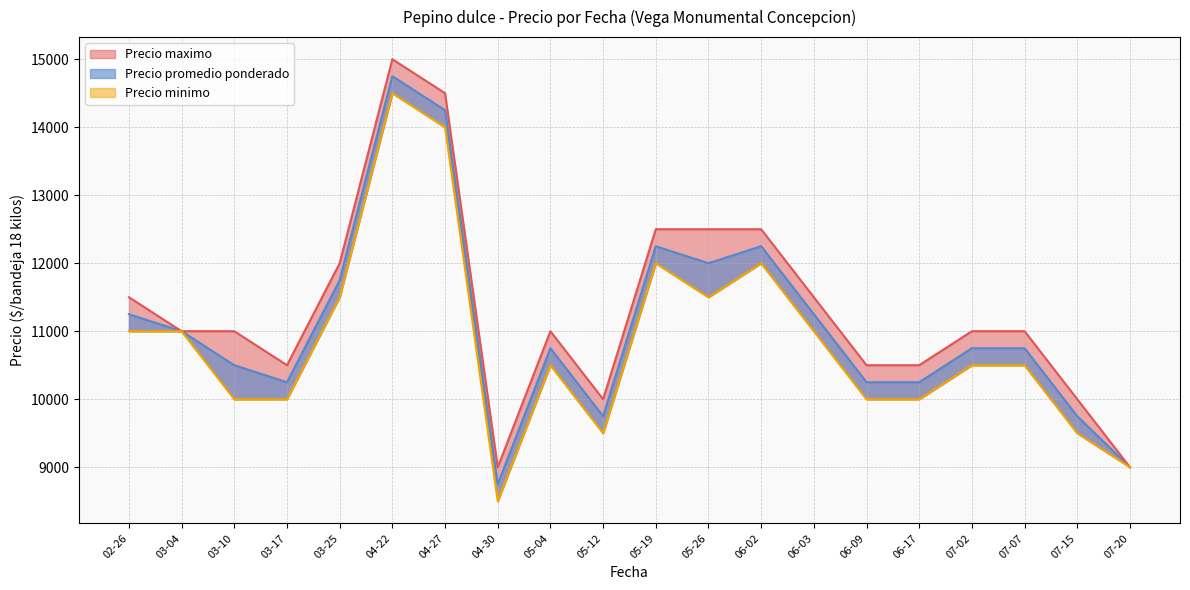

How many series are shown in this chart?

3